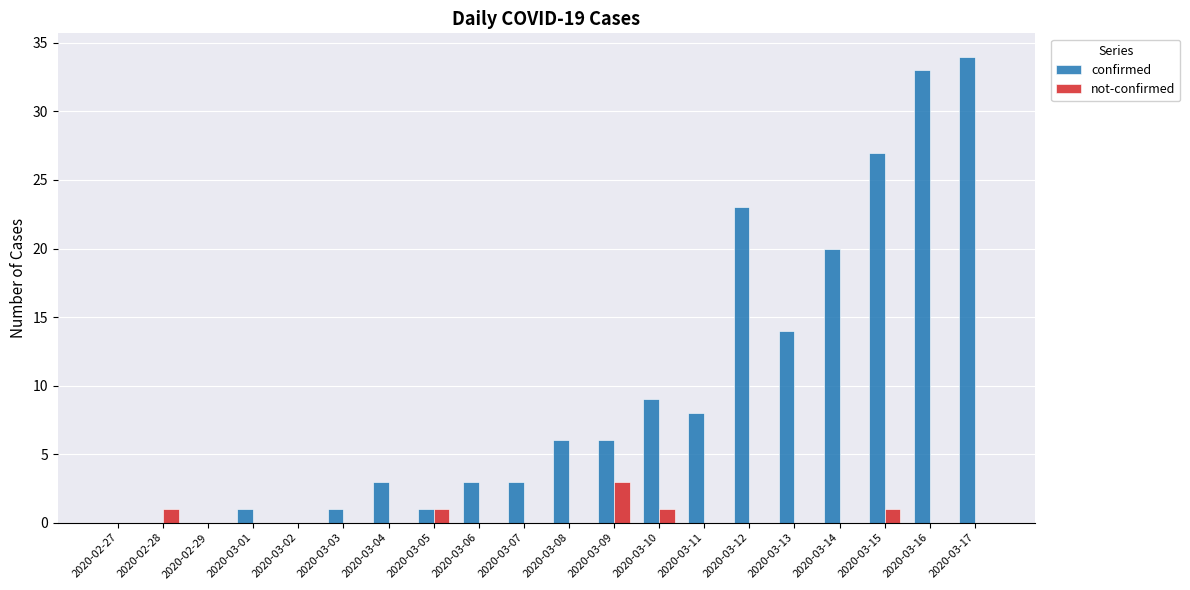

Are the bars horizontal?

No